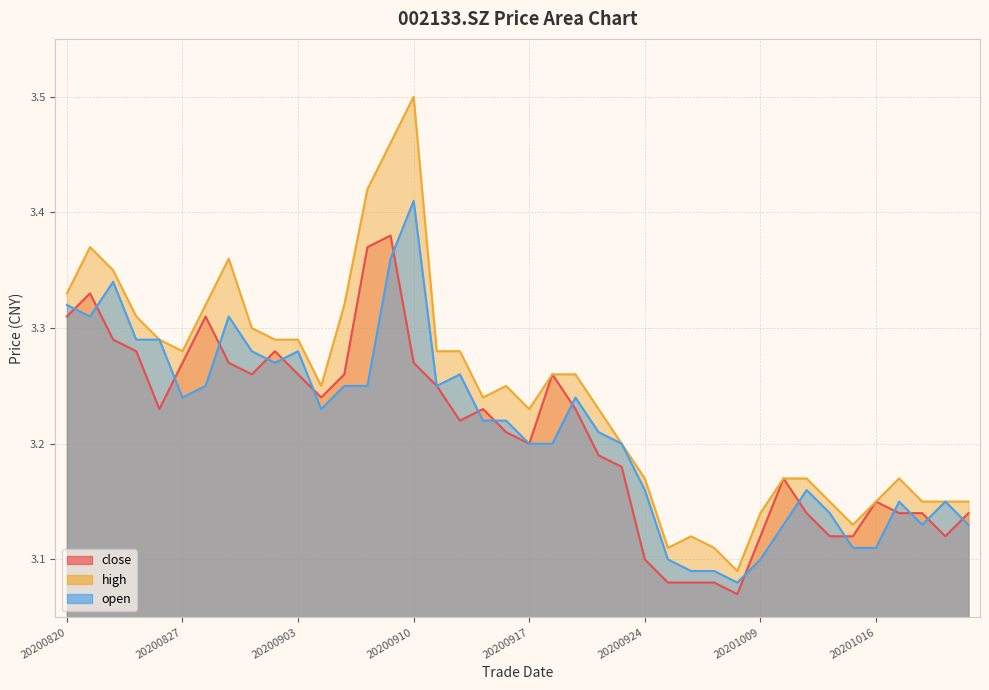

How many distinct data groups are displayed?

3